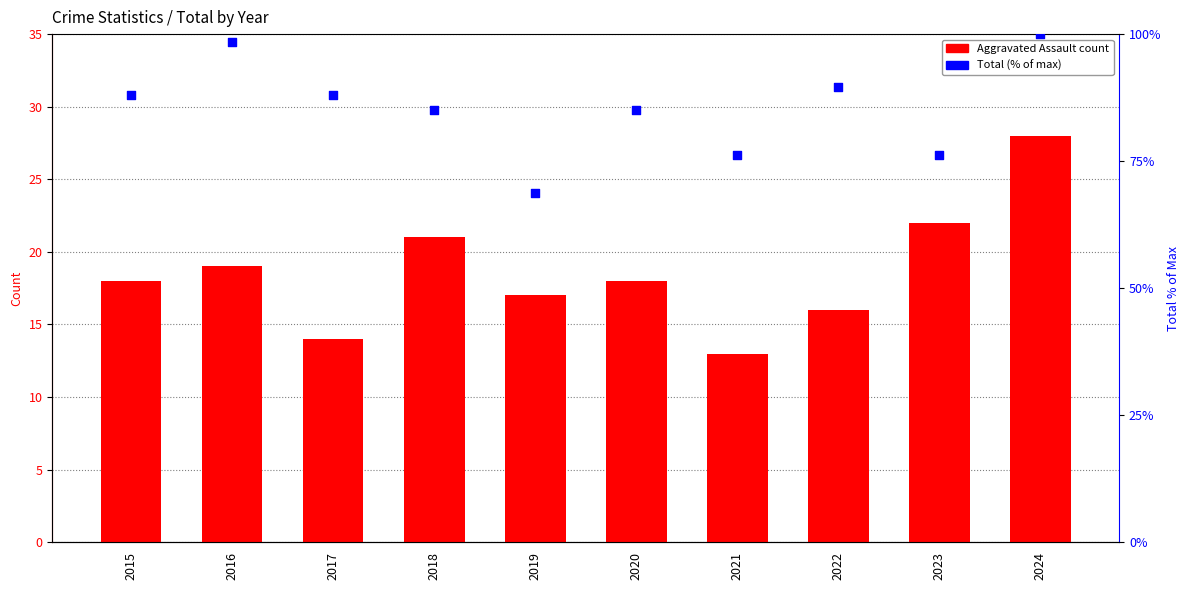

What is the total value across all series at 2020?

103.1